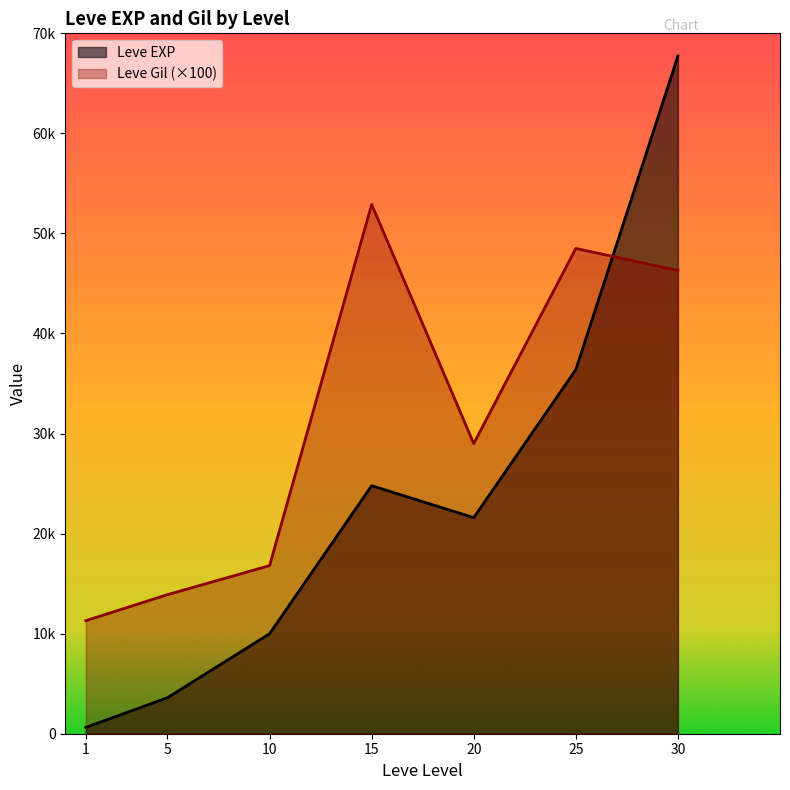

How many intersections are there between Leve Gil and Leve EXP?

1